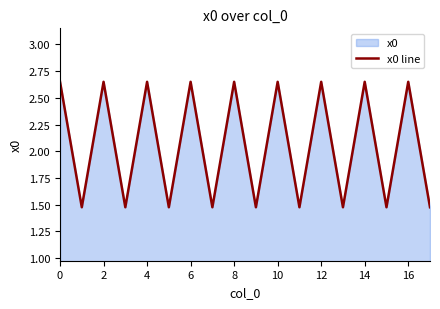

The chart shows a value of 4.2 at 14. True or false?

False